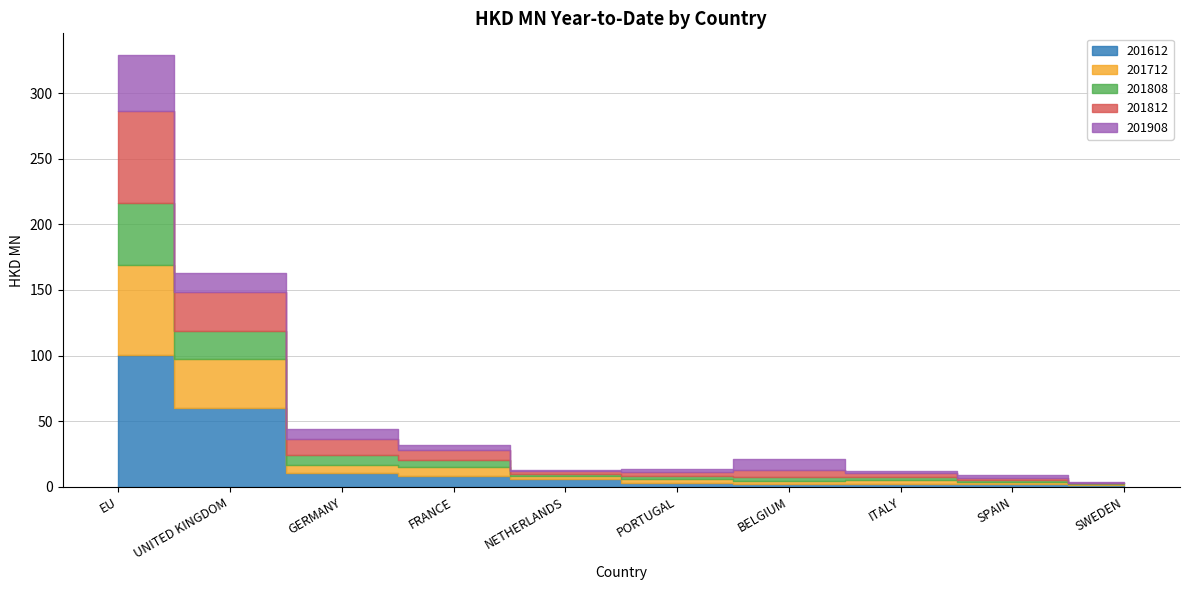

What is the spread (max minus min) of values at NETHERLANDS?

5.1